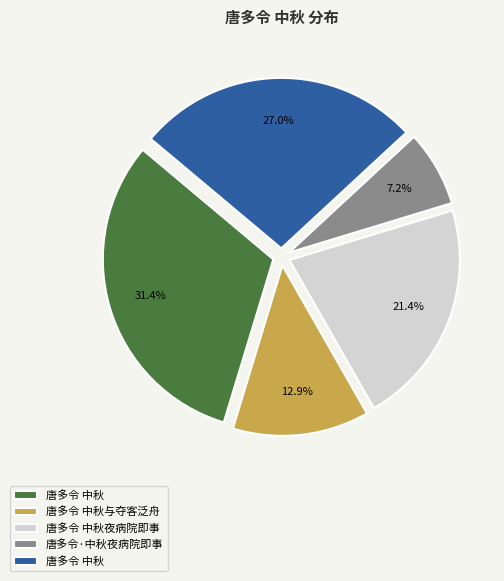

How many slices are in this pie chart?

5